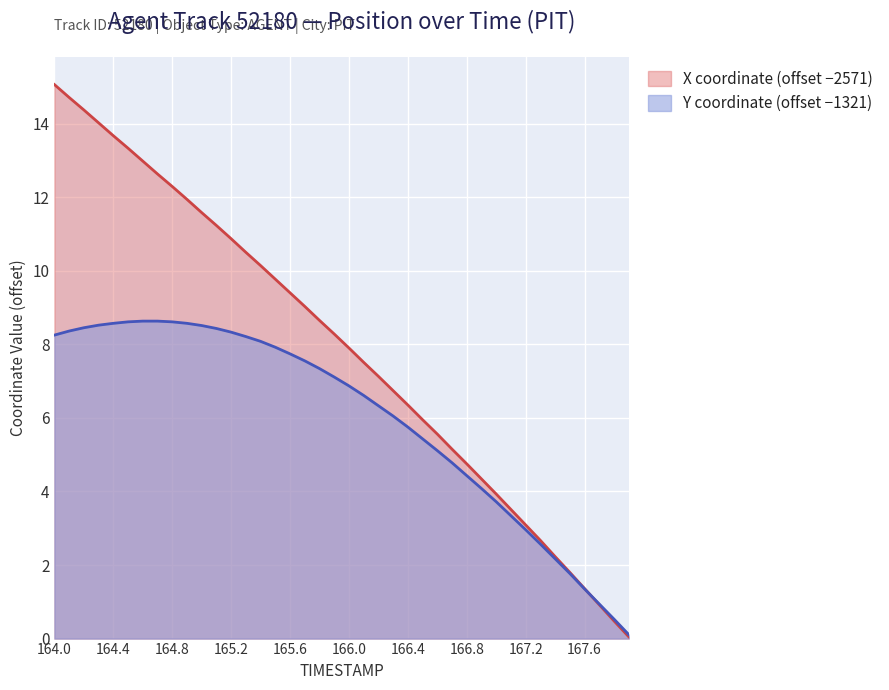

Rank the categories by X value from highest to lowest.

164.0, 164.1, 164.2, 164.3, 164.4, 164.5, 164.6, 164.7, 164.8, 164.9, 165.0, 165.1, 165.2, 165.3, 165.4, 165.5, 165.6, 165.7, 165.8, 165.9, 166.0, 166.1, 166.2, 166.3, 166.4, 166.5, 166.6, 166.7, 166.8, 166.9, 167.0, 167.1, 167.2, 167.3, 167.4, 167.5, 167.6, 167.7, 167.8, 167.9